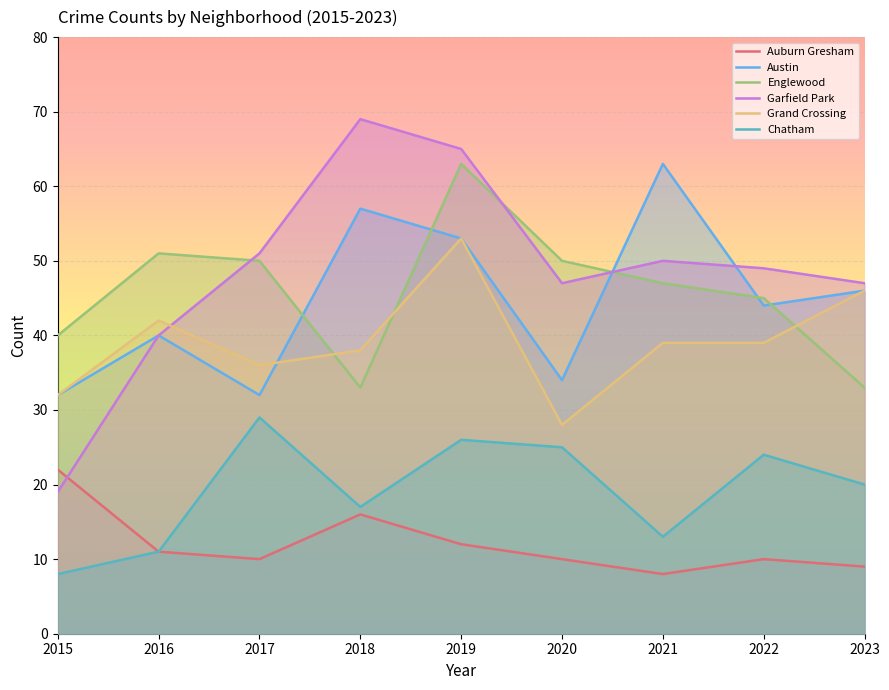

Reading right to left, transcribe all the data shown in this chart.

Auburn Gresham: 2023=9	2022=10	2021=8	2020=10	2019=12	2018=16	2017=10	2016=11	2015=22
Austin: 2023=46	2022=44	2021=63	2020=34	2019=53	2018=57	2017=32	2016=40	2015=32
Englewood: 2023=33	2022=45	2021=47	2020=50	2019=63	2018=33	2017=50	2016=51	2015=40
Garfield Park: 2023=47	2022=49	2021=50	2020=47	2019=65	2018=69	2017=51	2016=40	2015=19
Grand Crossing: 2023=46	2022=39	2021=39	2020=28	2019=53	2018=38	2017=36	2016=42	2015=32
Chatham: 2023=20	2022=24	2021=13	2020=25	2019=26	2018=17	2017=29	2016=11	2015=8